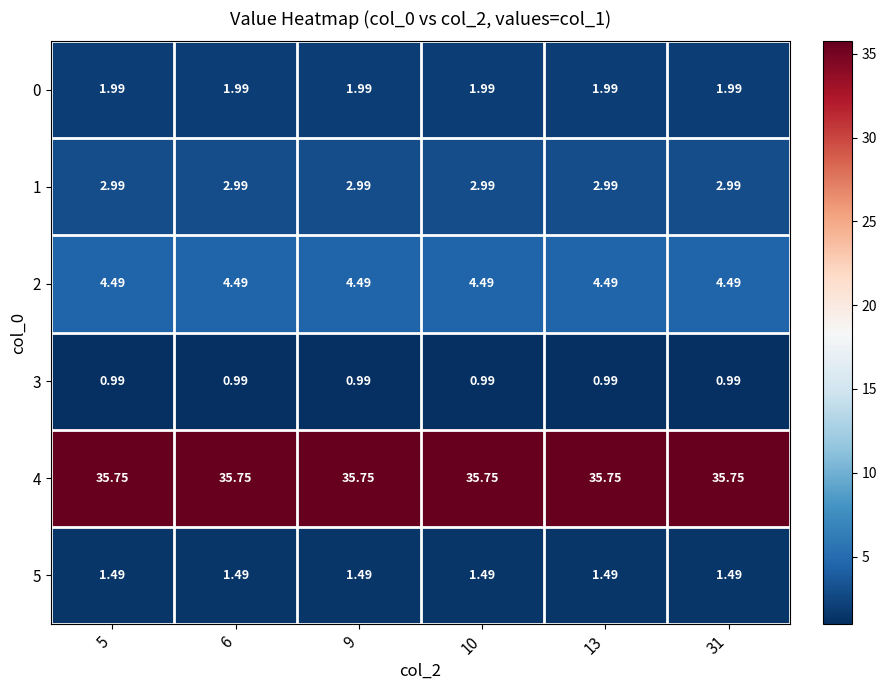

Count the number of data series in this chart.

6